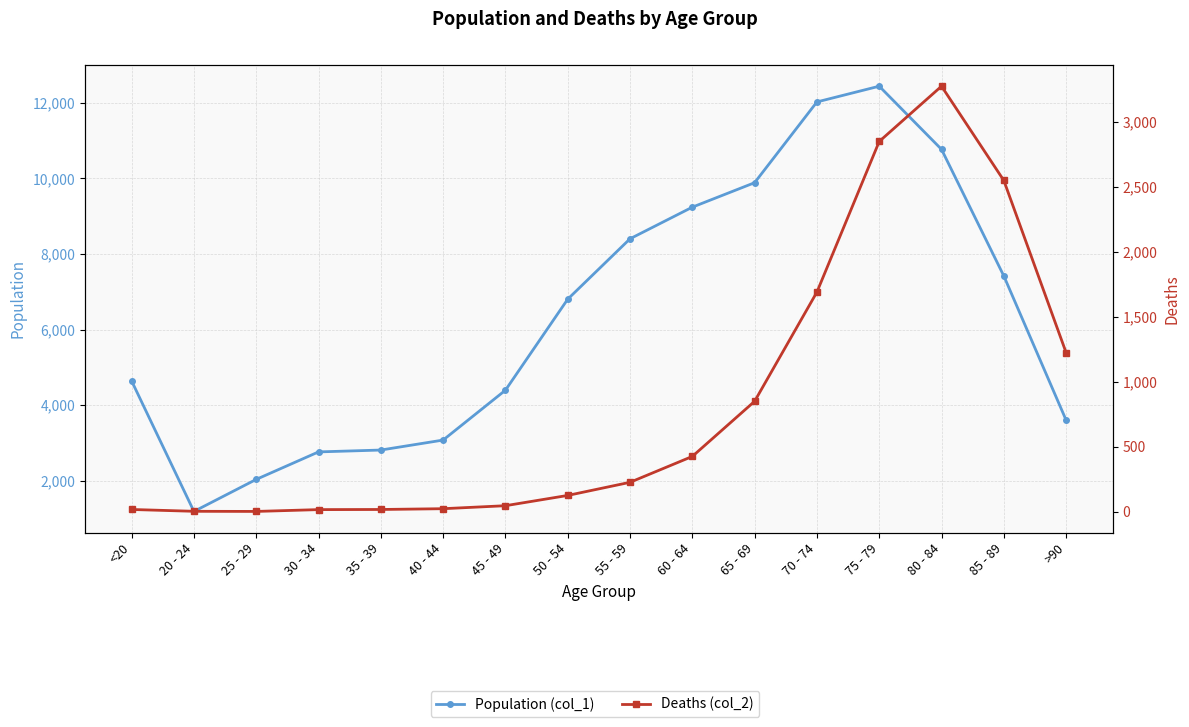

Does the chart display data point markers on the line(s)?

Yes